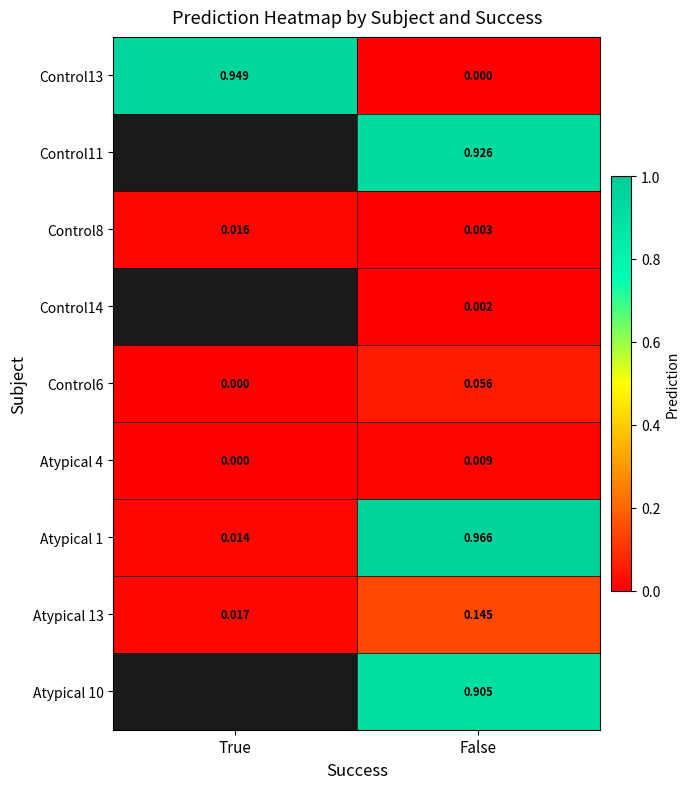

List the labels in order of Control8 value, largest first.

True, False